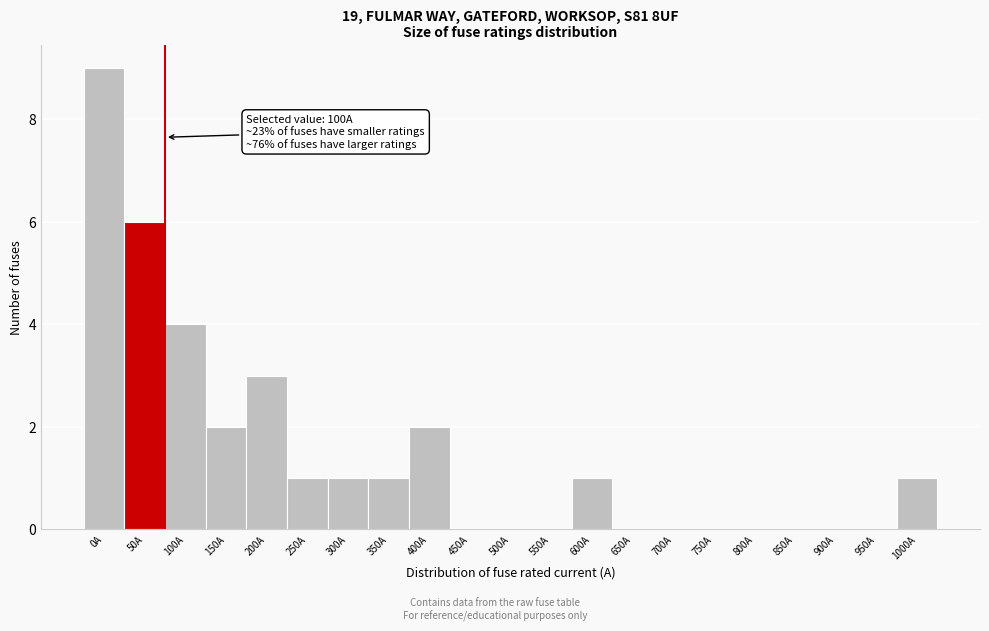

Reading right to left, transcribe all the data shown in this chart.

1000A=1	950A=0	900A=0	850A=0	800A=0	750A=0	700A=0	650A=0	600A=1	550A=0	500A=0	450A=0	400A=2	350A=1	300A=1	250A=1	200A=3	150A=2	100A=4	50A=6	0A=9